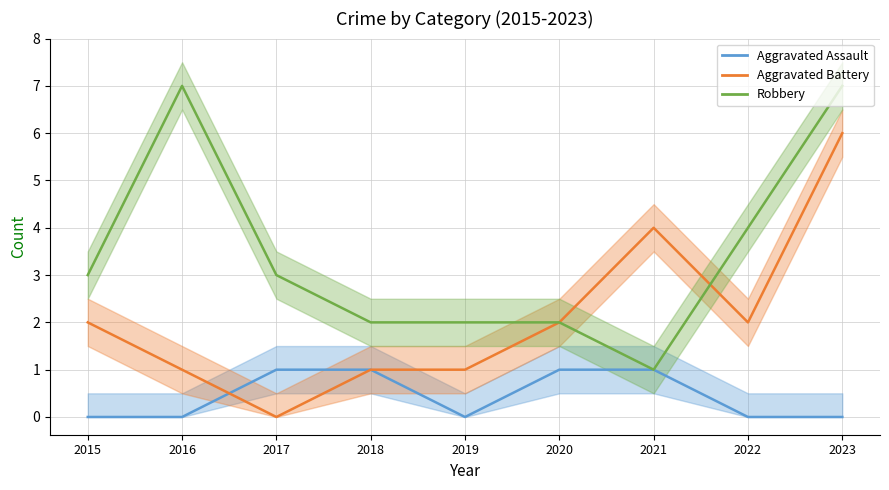

Reading left to right, what are all the values shown in this chart?

Aggravated Assault: 2015=0	2016=0	2017=1	2018=1	2019=0	2020=1	2021=1	2022=0	2023=0
Aggravated Battery: 2015=2	2016=1	2017=0	2018=1	2019=1	2020=2	2021=4	2022=2	2023=6
Robbery: 2015=3	2016=7	2017=3	2018=2	2019=2	2020=2	2021=1	2022=4	2023=7